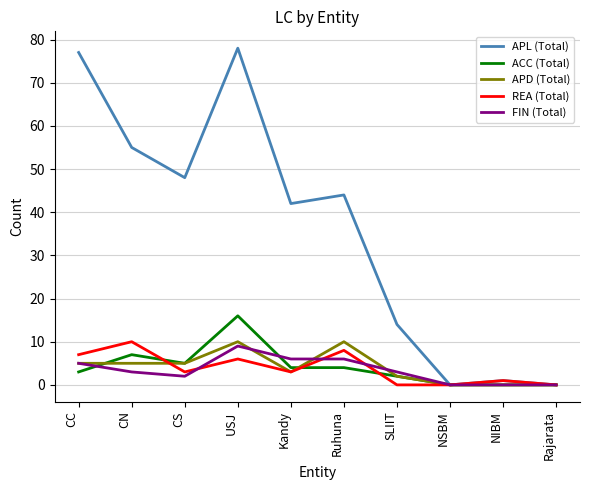

How many FIN (Total) values are between 0 and 6?

9